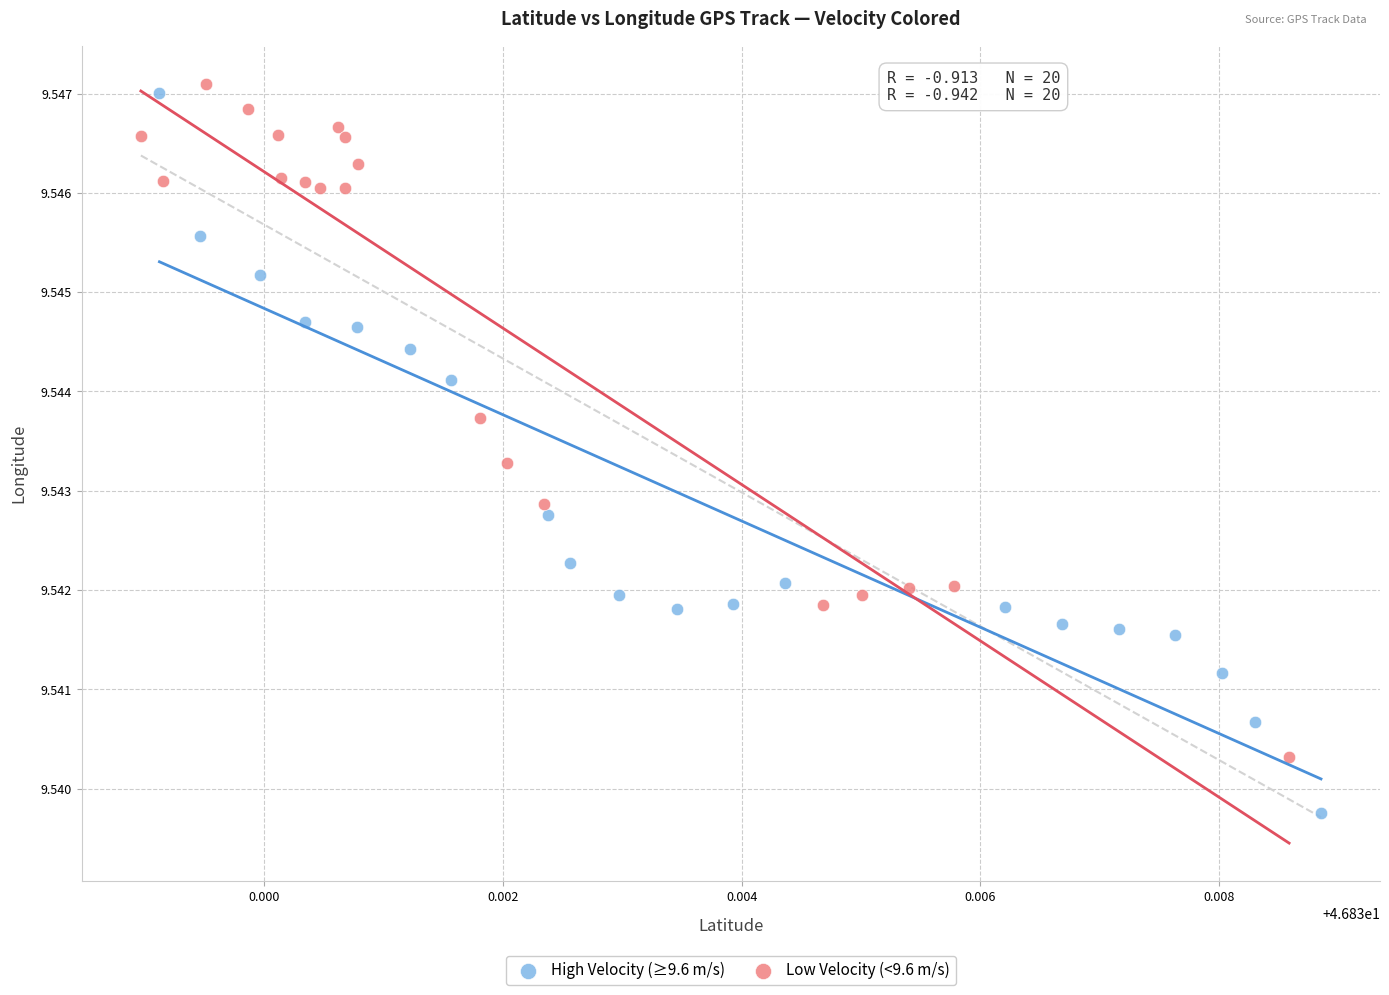

What are all the series names shown in the legend?

High Velocity (≥9.6 m/s), Low Velocity (<9.6 m/s)